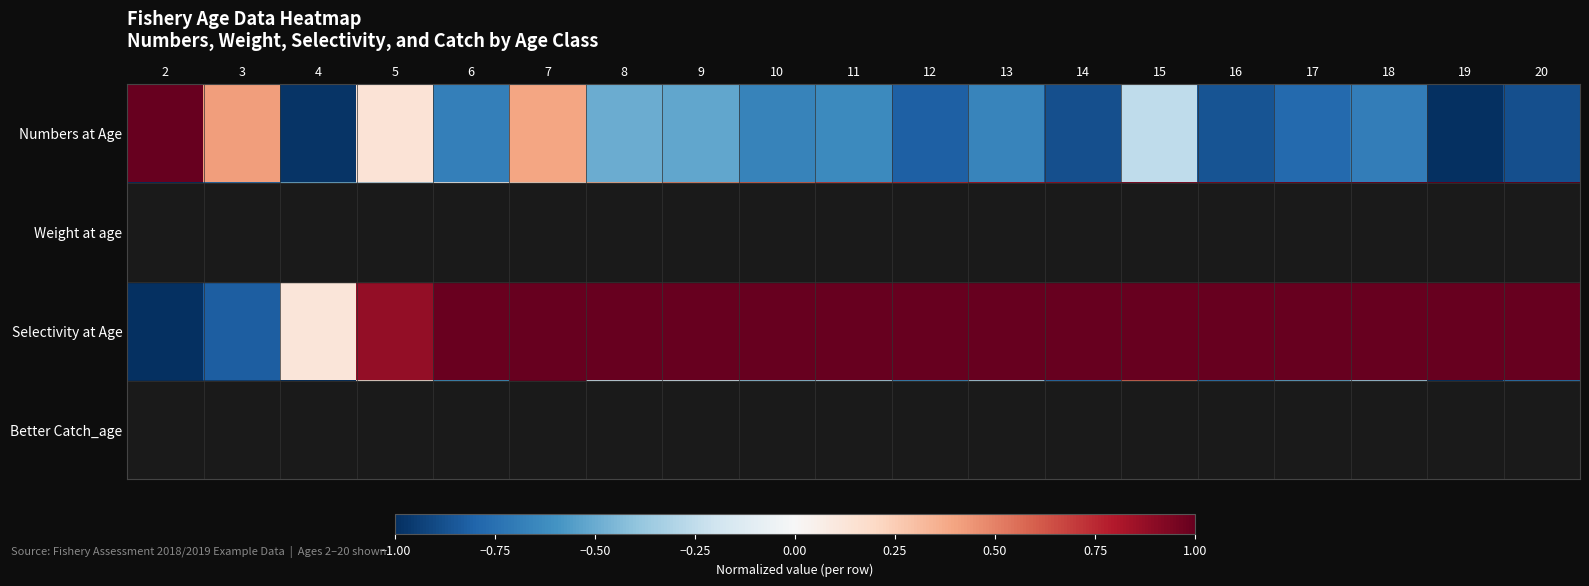

What is the difference between the highest and lowest values at 3?

1.3